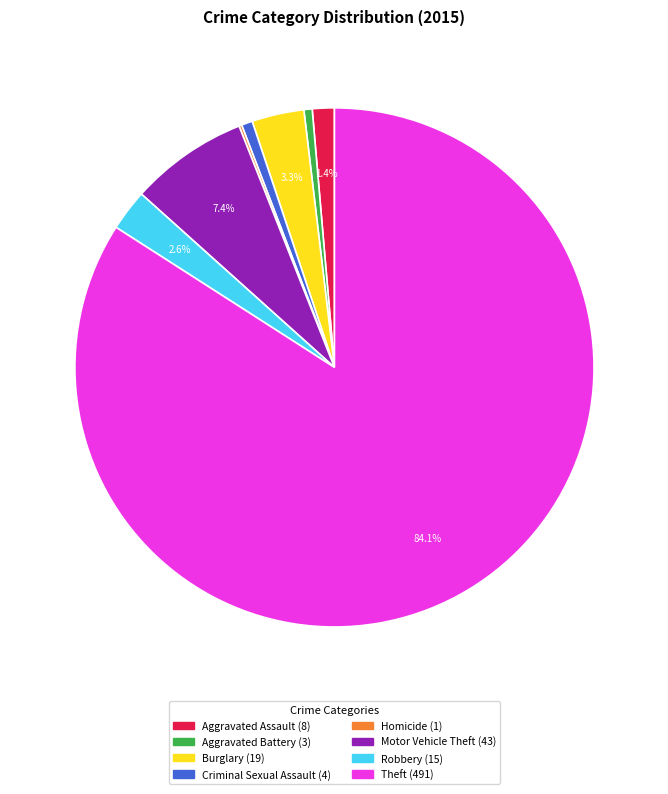

Which slice is the largest?

Theft